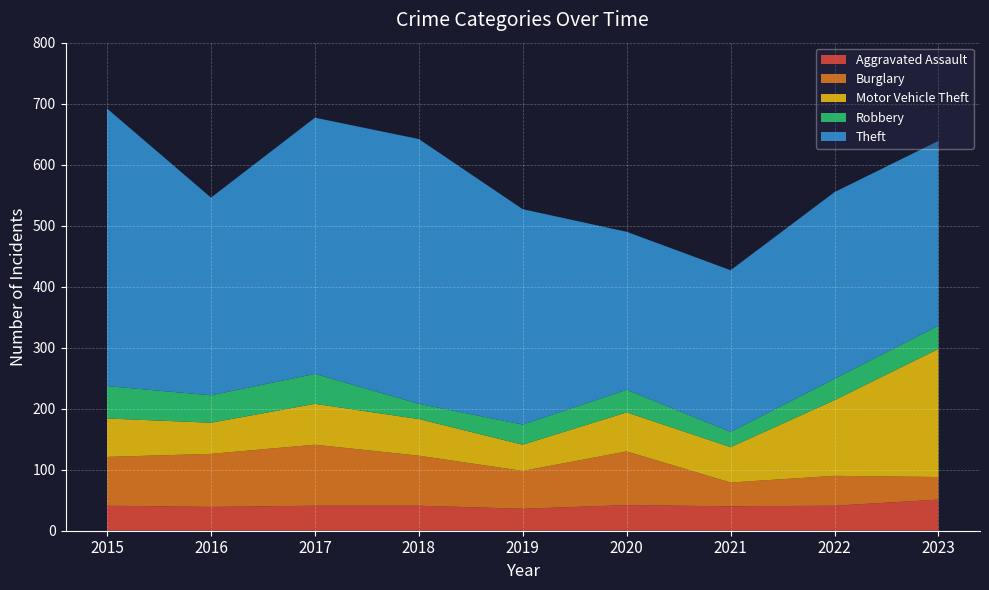

Reading left to right, transcribe all the data shown in this chart.

Aggravated Assault: 2015=41	2016=39	2017=41	2018=41	2019=36	2020=42	2021=40	2022=41	2023=51
Burglary: 2015=80	2016=87	2017=100	2018=82	2019=62	2020=88	2021=39	2022=49	2023=37
Motor Vehicle Theft: 2015=63	2016=51	2017=67	2018=60	2019=43	2020=64	2021=58	2022=124	2023=210
Robbery: 2015=53	2016=45	2017=49	2018=25	2019=33	2020=37	2021=25	2022=35	2023=38
Theft: 2015=455	2016=324	2017=420	2018=434	2019=353	2020=259	2021=265	2022=306	2023=303